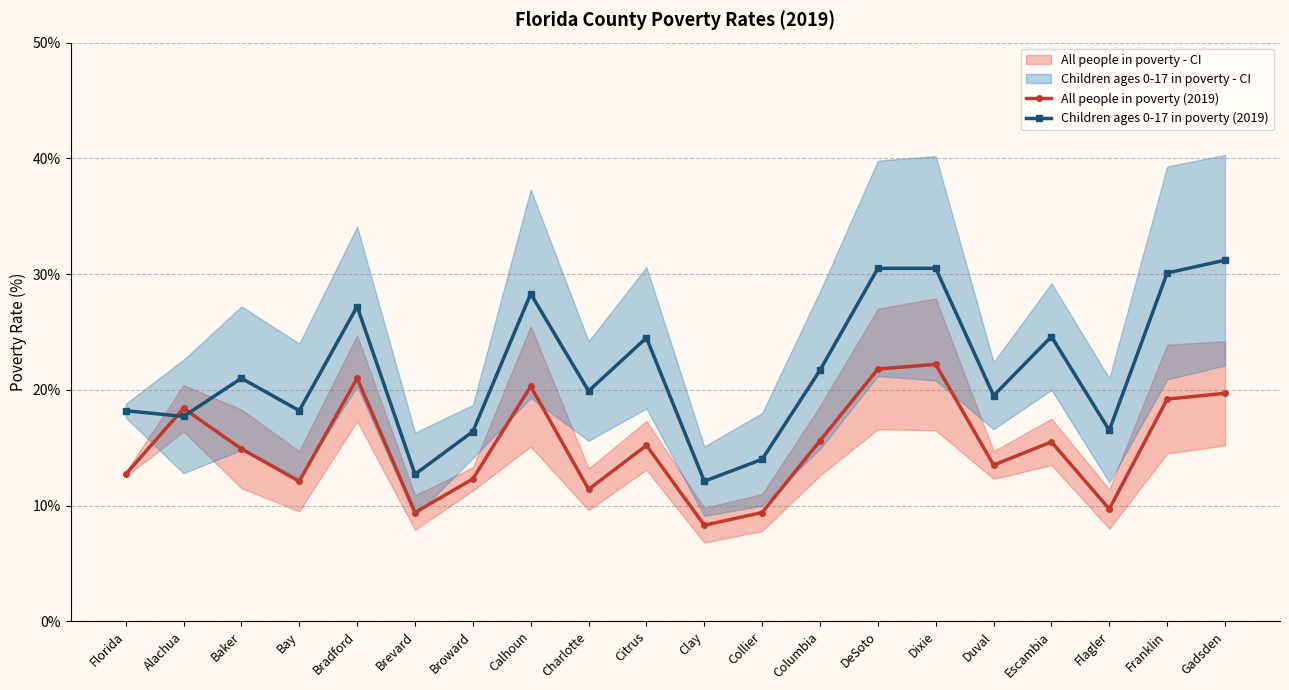

Reading right to left, transcribe all the data shown in this chart.

All people in poverty (2019): Gadsden=19.7	Franklin=19.2	Flagler=9.7	Escambia=15.5	Duval=13.5	Dixie=22.2	DeSoto=21.8	Columbia=15.6	Collier=9.4	Clay=8.3	Citrus=15.2	Charlotte=11.4	Calhoun=20.3	Broward=12.3	Brevard=9.4	Bradford=21.0	Bay=12.1	Baker=14.9	Alachua=18.4	Florida=12.7
Children ages 0-17 in poverty (2019): Gadsden=31.2	Franklin=30.1	Flagler=16.5	Escambia=24.6	Duval=19.5	Dixie=30.5	DeSoto=30.5	Columbia=21.7	Collier=14.0	Clay=12.1	Citrus=24.5	Charlotte=19.9	Calhoun=28.3	Broward=16.4	Brevard=12.7	Bradford=27.2	Bay=18.2	Baker=21.0	Alachua=17.7	Florida=18.2